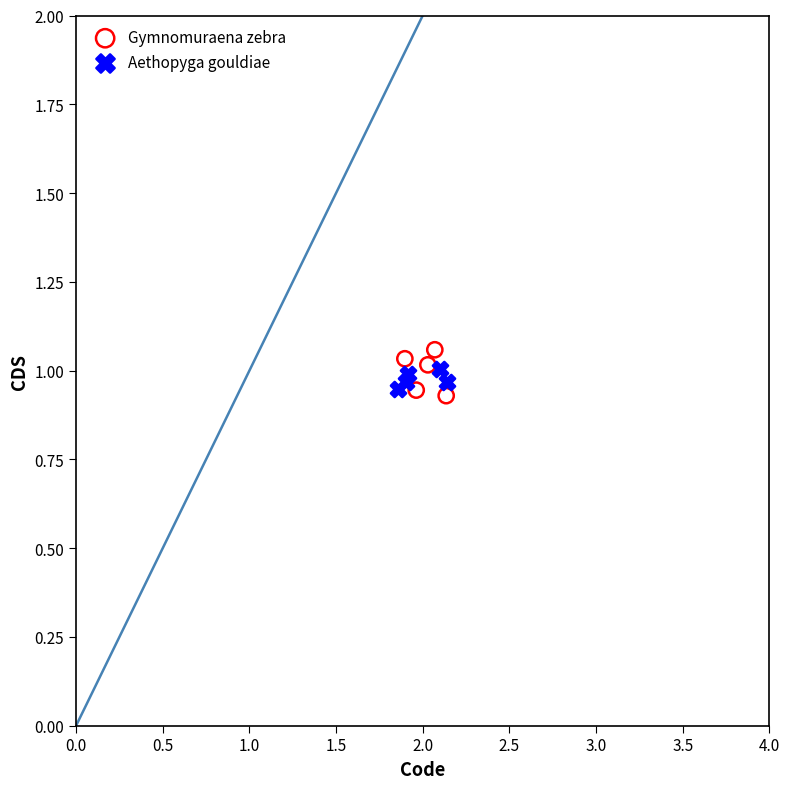

Which series has the largest Y range (max minus min)?

Gymnomuraena zebra